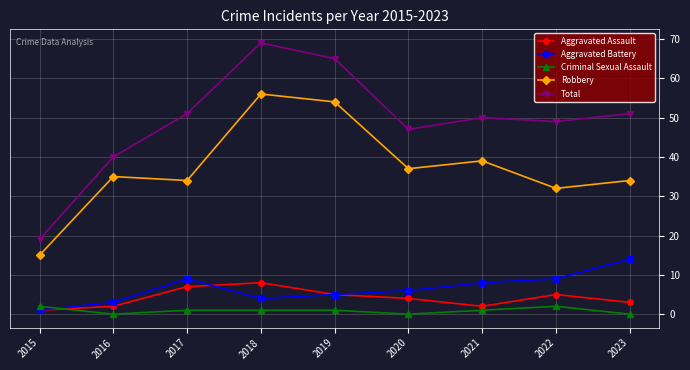

What is the sum of the Total values at 2018 and 2019?

134